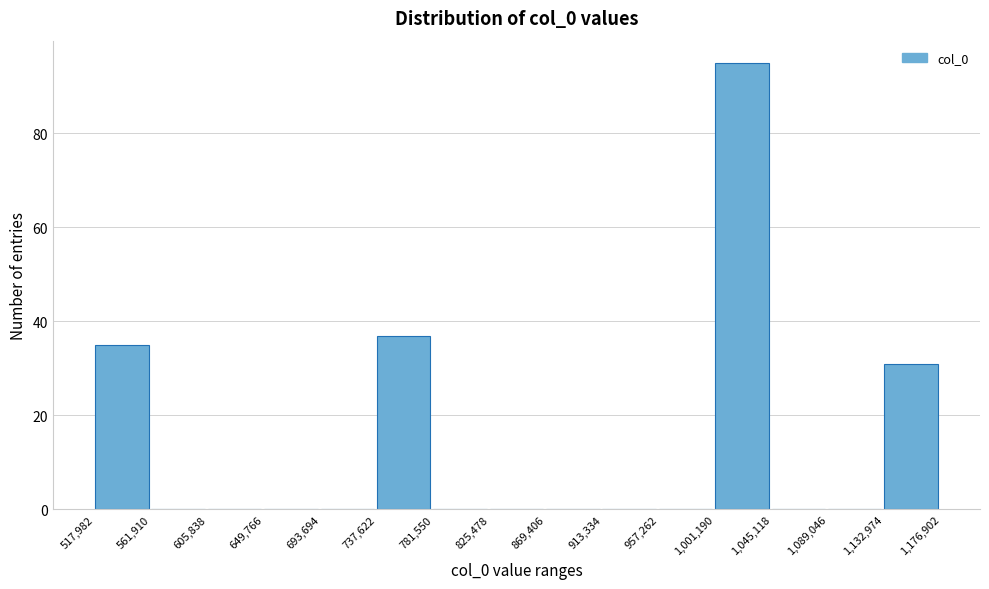

Reading left to right, list every bar in this chart as the range it spans on the x-axis followed by its height. The values are not printed on the chart, so give them approximately, as read against the axis.

517,982 to 561,910: 36
561,910 to 605,838: 0
605,838 to 649,766: 0
649,766 to 693,694: 0
693,694 to 737,622: 0
737,622 to 781,550: 38
781,550 to 825,478: 0
825,478 to 869,406: 0
869,406 to 913,334: 0
913,334 to 957,262: 0
957,262 to 1,001,190: 0
1,001,190 to 1,045,118: 96
1,045,118 to 1,089,046: 0
1,089,046 to 1,132,974: 0
1,132,974 to 1,176,902: 32